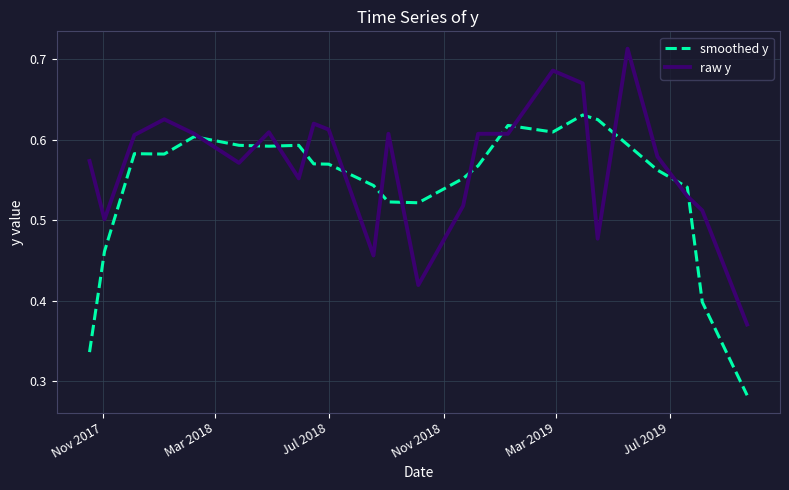

Which series has the largest total across all categories?

raw y